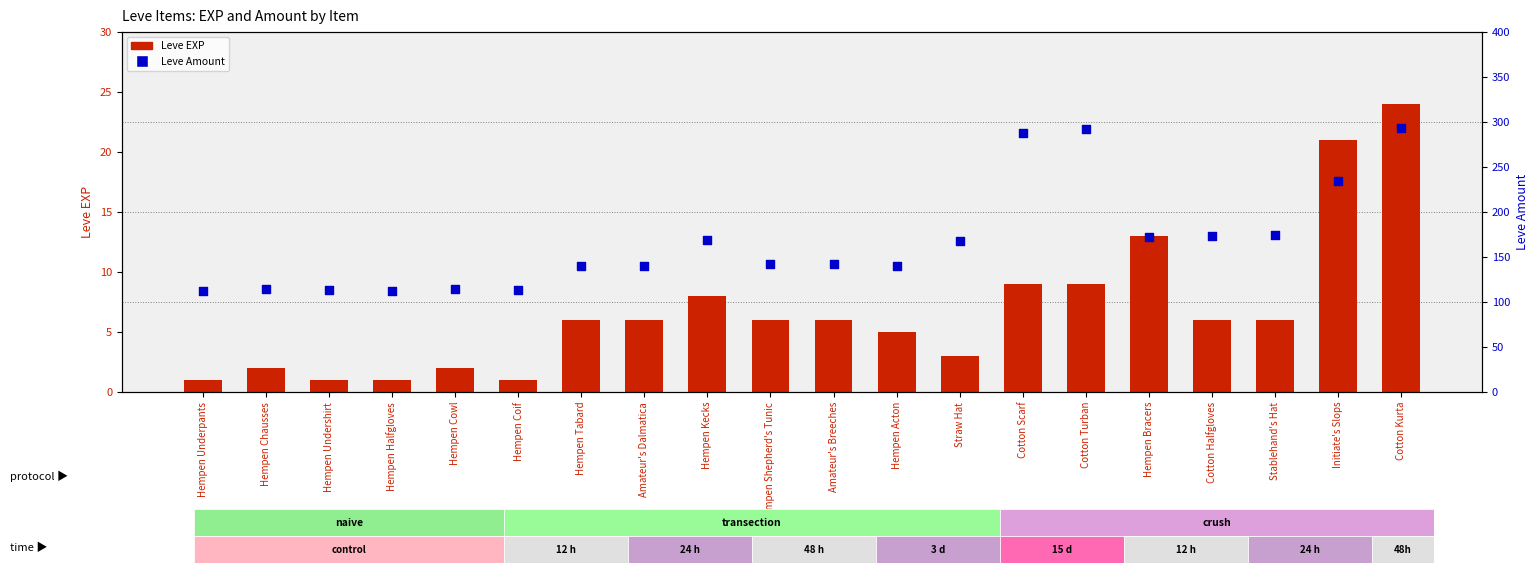

At how many categories does at least one series exceed 30?

20